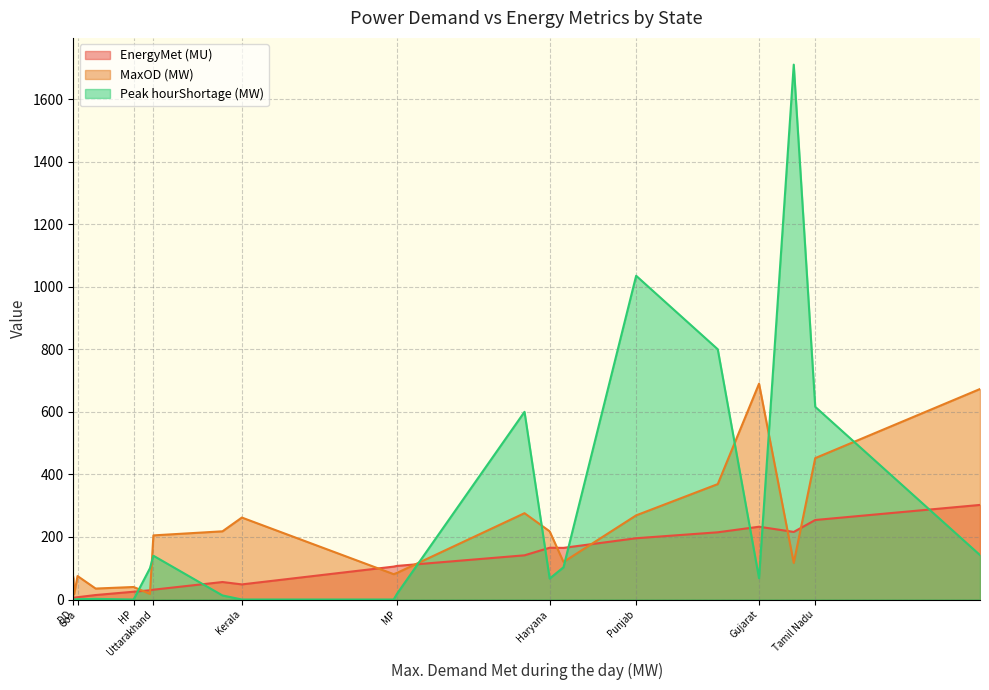

Rank the categories by Peak hourShortage (MW) value from highest to lowest.

UP, Punjab, Andhra Pradesh, Tamil Nadu, Karnataka, Maharashtra, Uttarakhand, Rajasthan, J&K, Gujarat, Haryana, MP, Chhattisgarh, DNH, Goa, DD, Delhi, HP, Chandigarh, Kerala